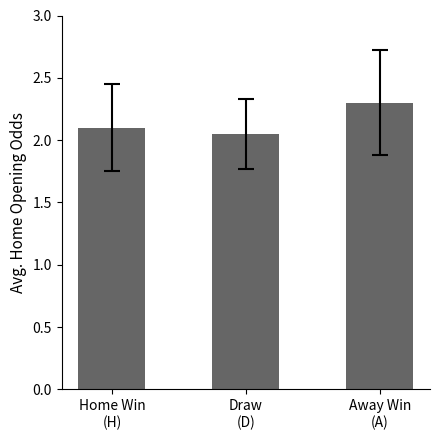

What is the sum of the values at Draw
(D) and Home Win
(H)?

4.2